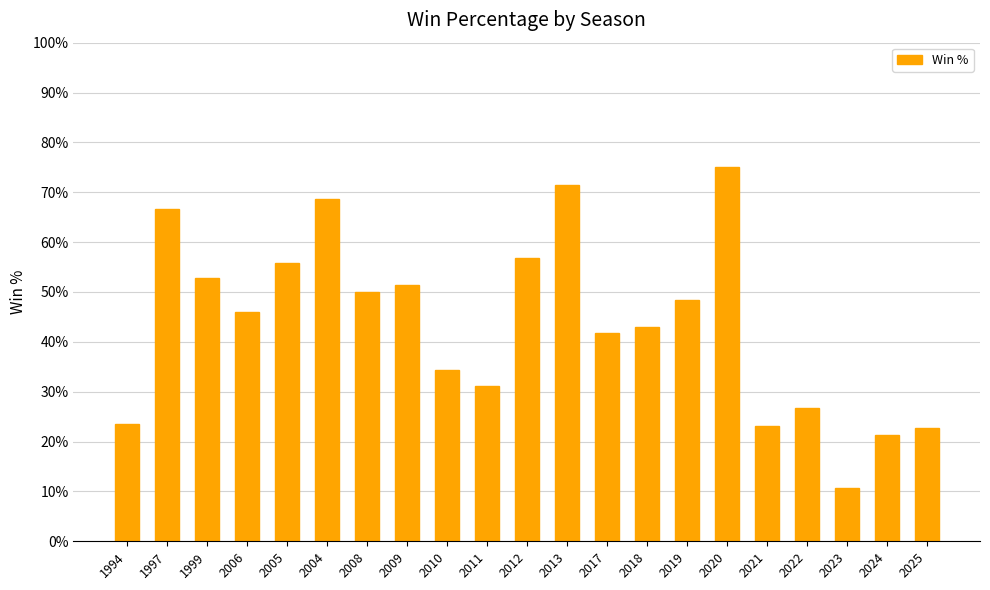

Are the bars horizontal?

No